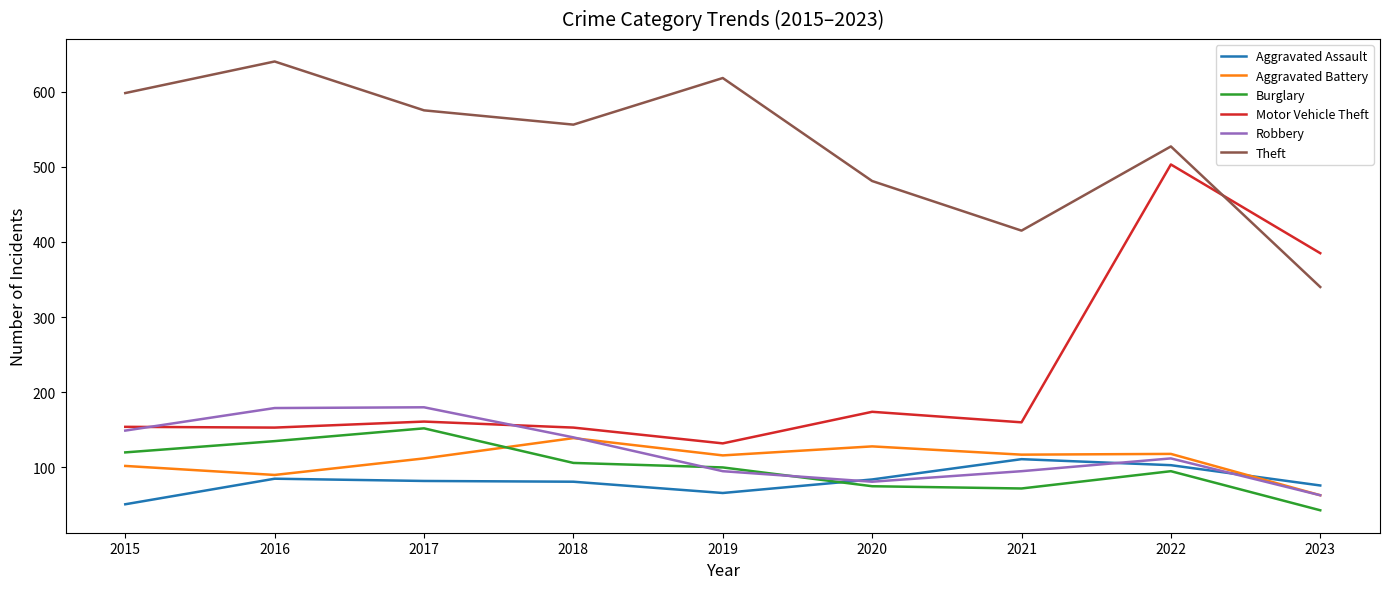

How many series are shown in this chart?

6